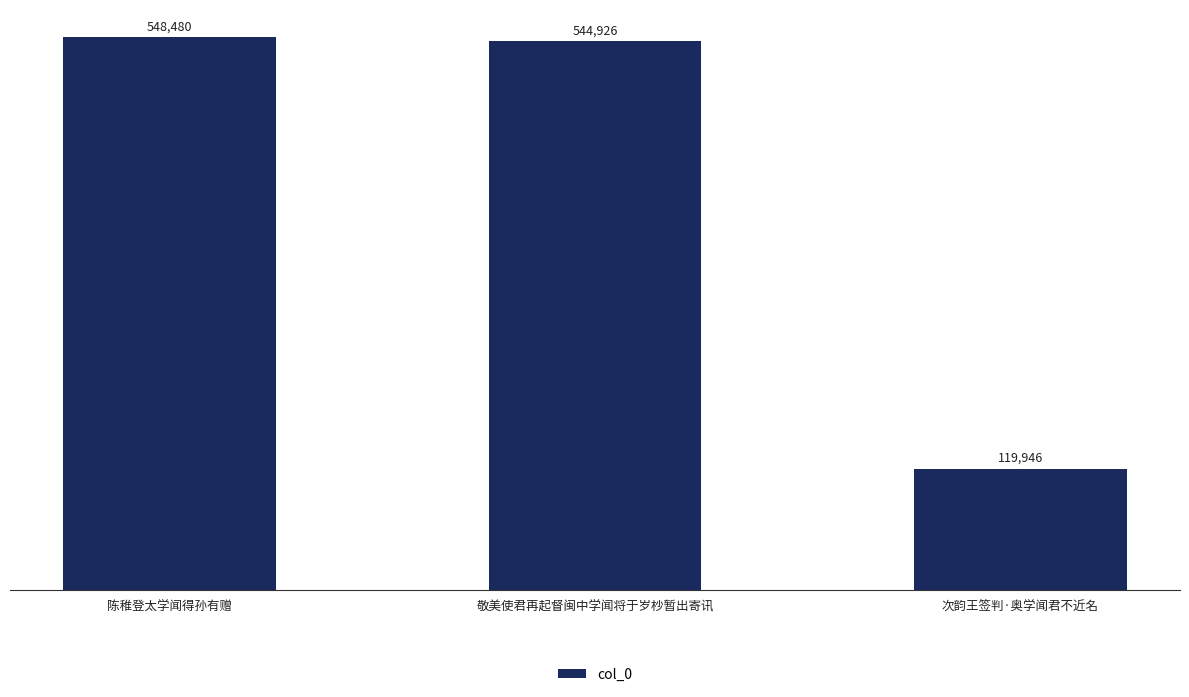

Reading left to right, transcribe all the data shown in this chart.

陈稚登太学闻得孙有赠=548480	敬美使君再起督闽中学闻将于岁杪暂出寄讯=544926	次韵王签判·奥学闻君不近名=119946